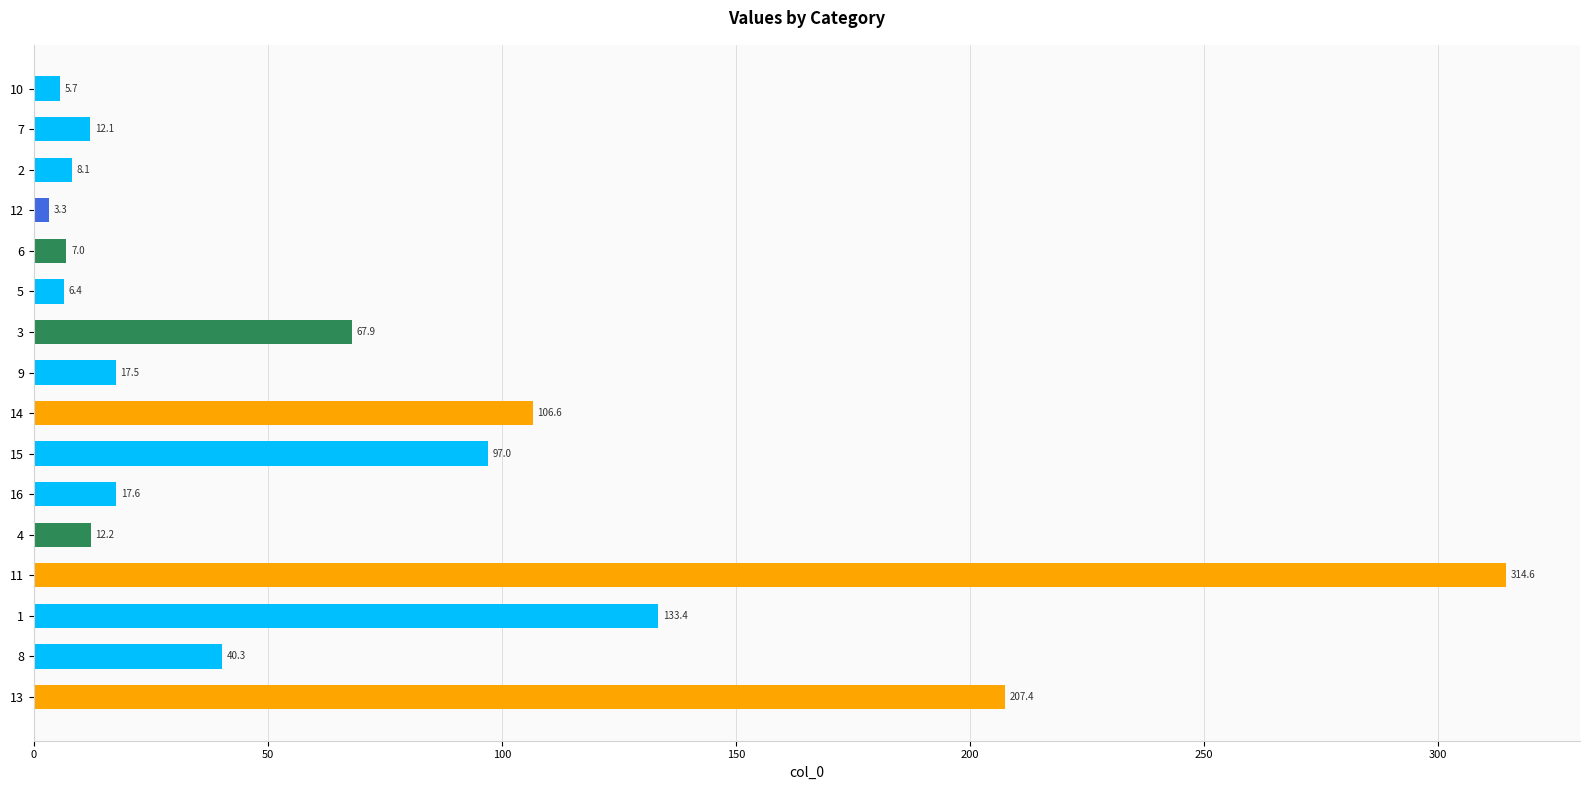

List the labels in order of value, largest first.

11, 13, 1, 14, 15, 3, 8, 16, 9, 4, 7, 2, 6, 5, 10, 12